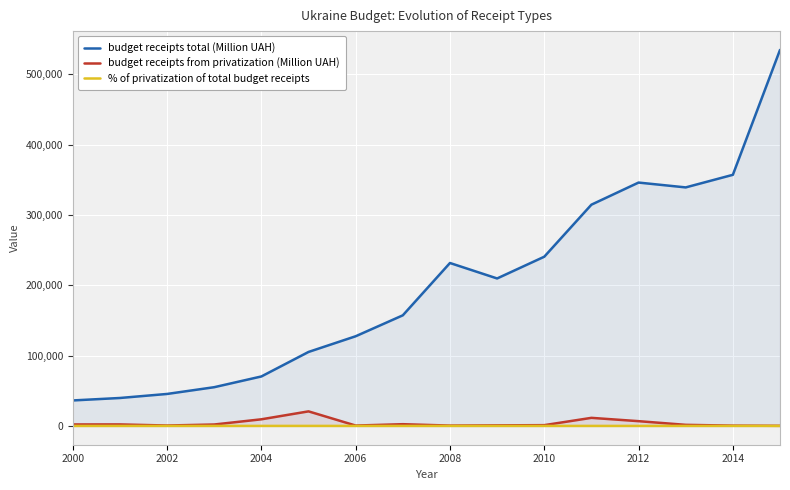

Which series has the largest range (max minus min)?

budget receipts total (Million UAH)